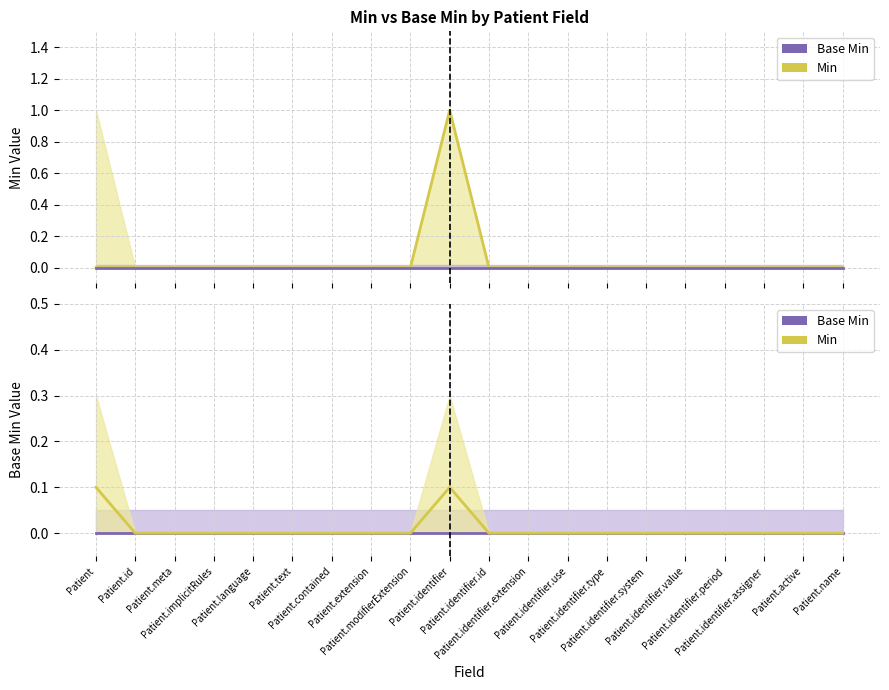

How many interior local peaks does the Min (scaled) series have?

1